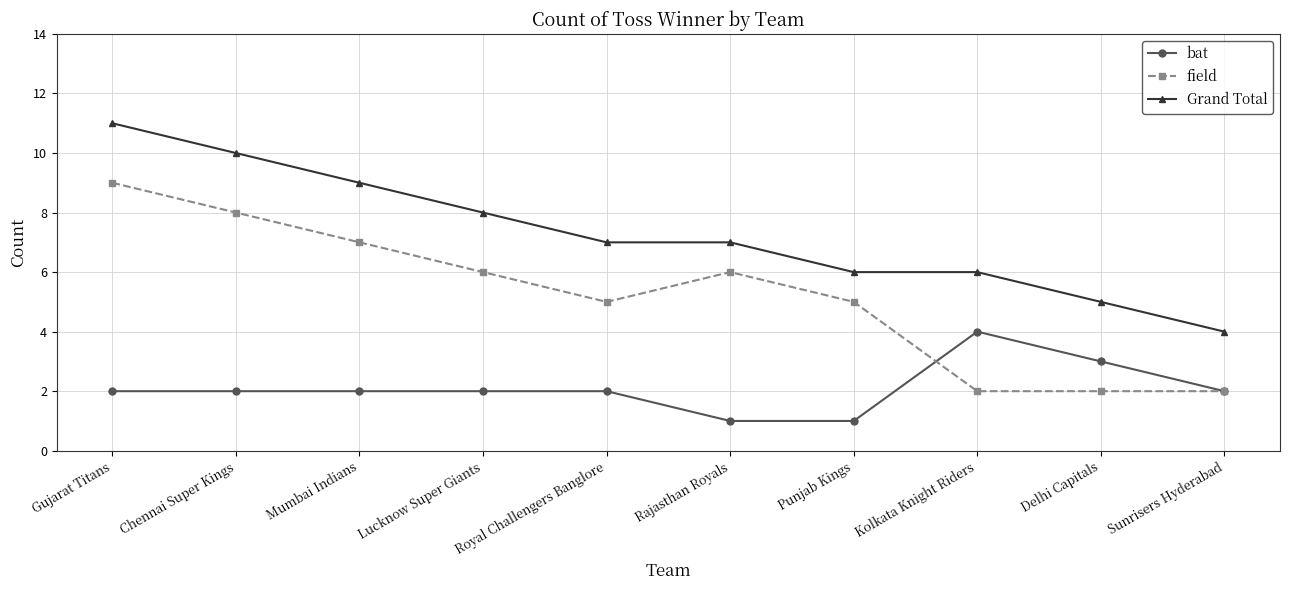

What value does the field series have at Chennai Super Kings?

8